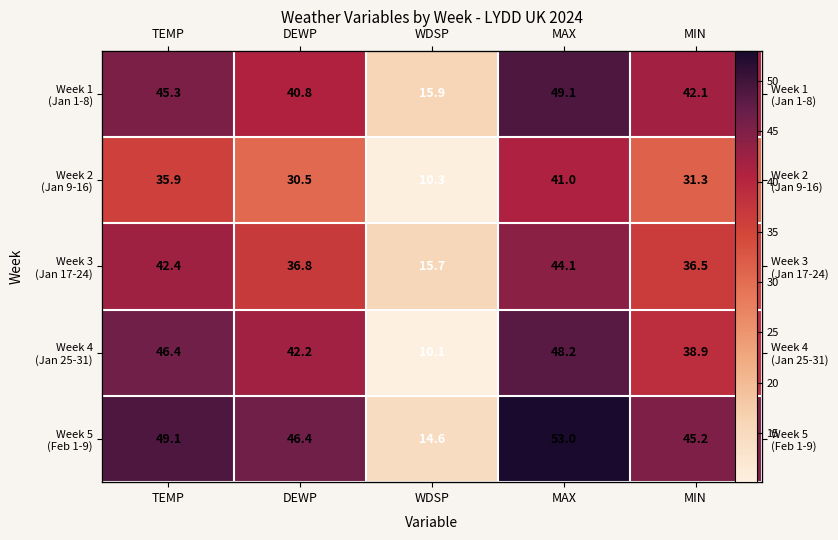

What is the difference between the highest and lowest values at DEWP?

15.9